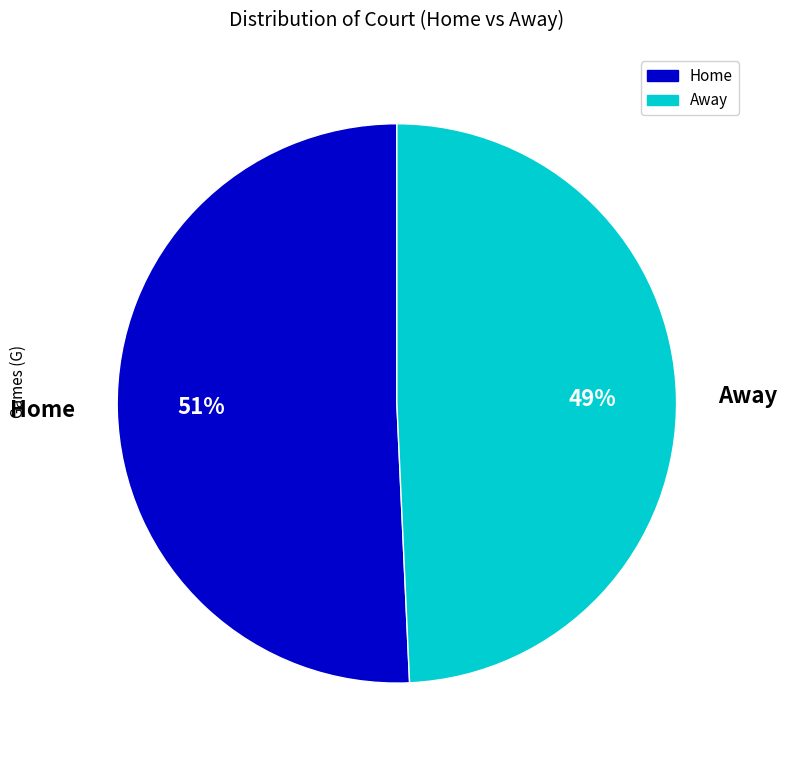

Is there any slice that represents more than half of the pie?

Yes